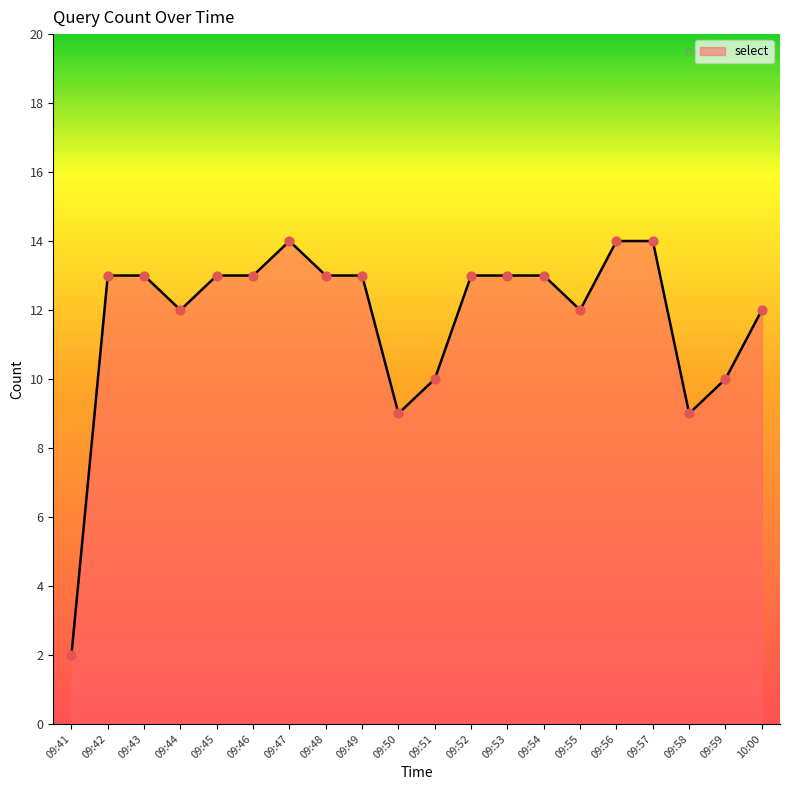

What is the ratio of the value at 10:00 to the value at 09:57?

0.9